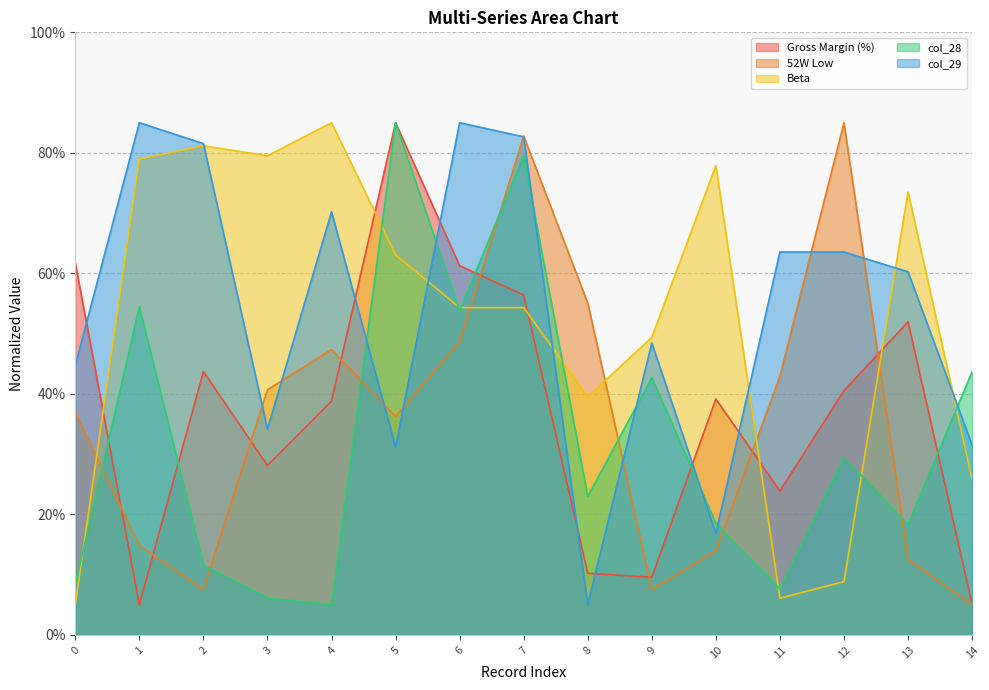

Which series has the widest spread of values?

Gross Margin (%)